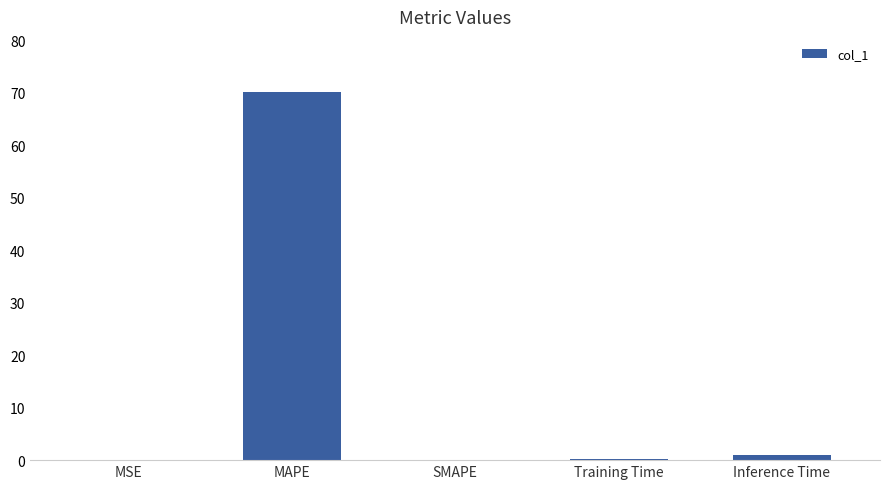

The chart shows a value of 0.0 at MSE. True or false?

True